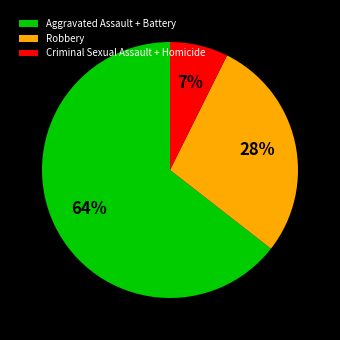

Between Aggravated Assault + Battery and Criminal Sexual Assault + Homicide, which is larger?

Aggravated Assault + Battery